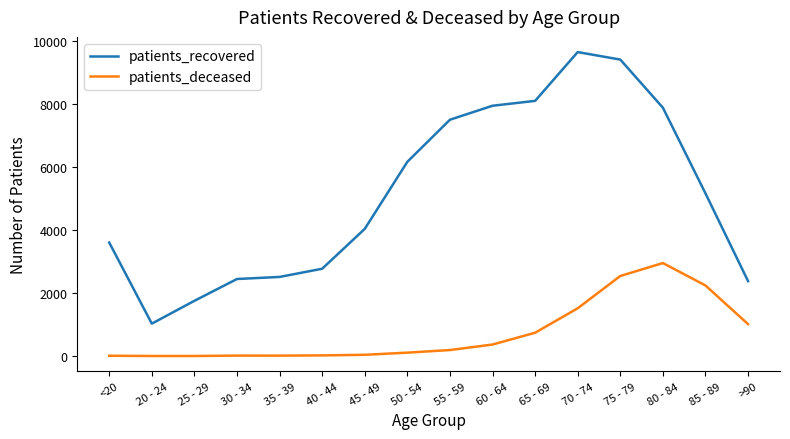

At 85 - 89, list the series in order from largest to smallest.

patients_recovered, patients_deceased